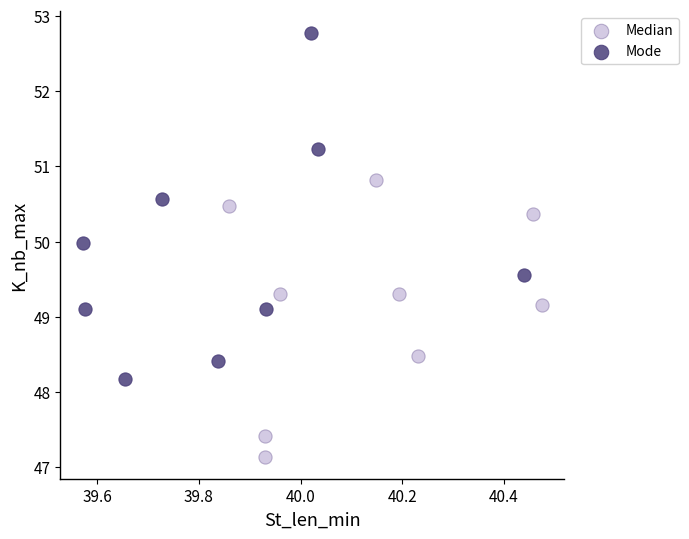

Which series reaches the maximum Y coordinate?

Mode